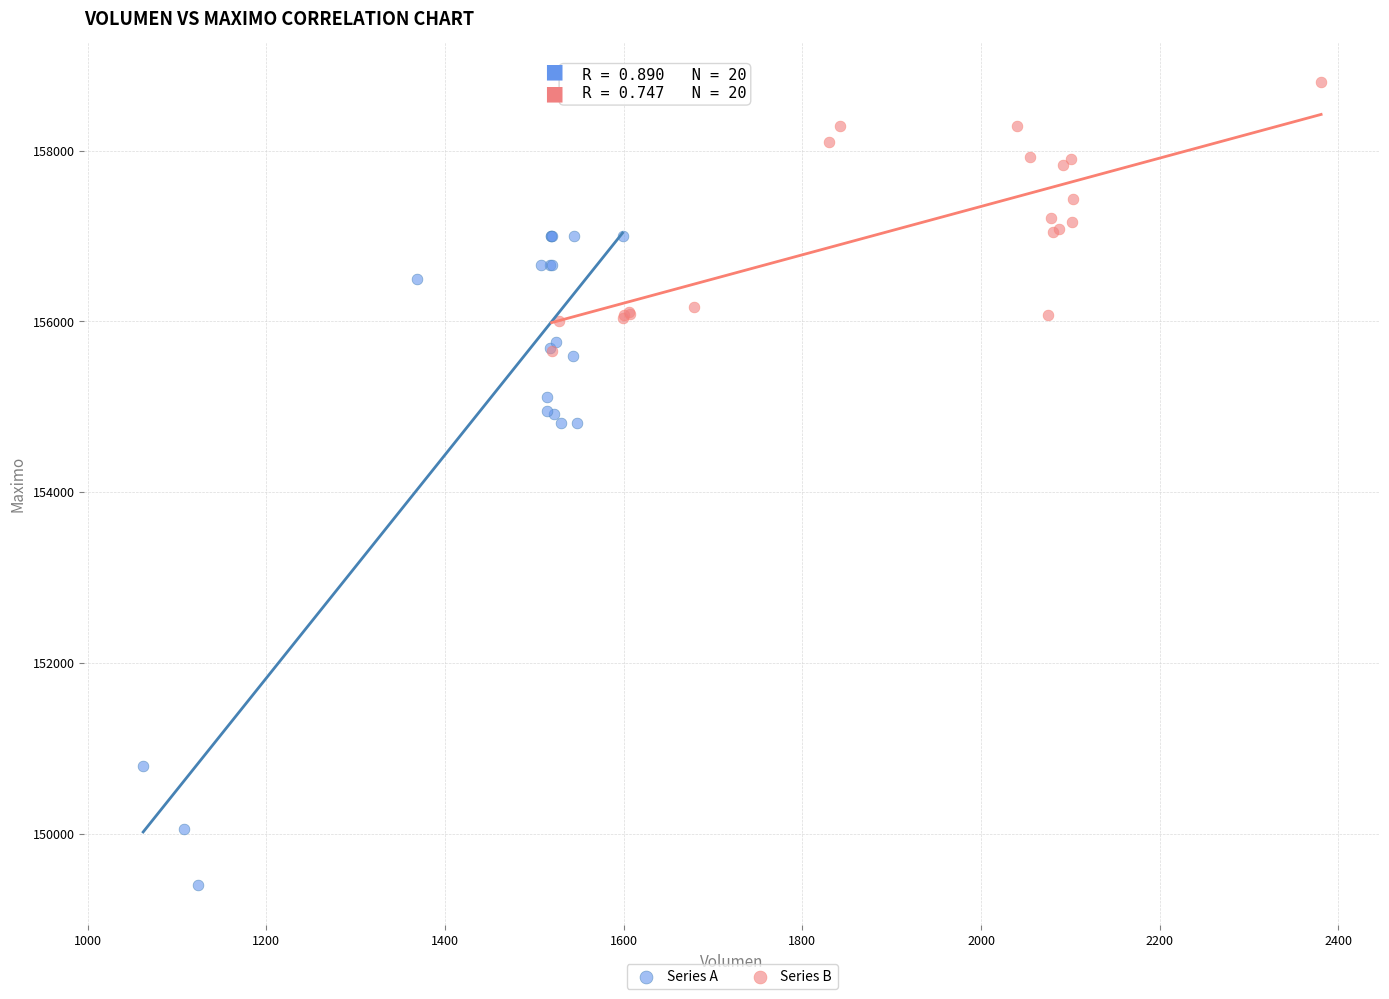

Which series contains the highest Y value?

Series B